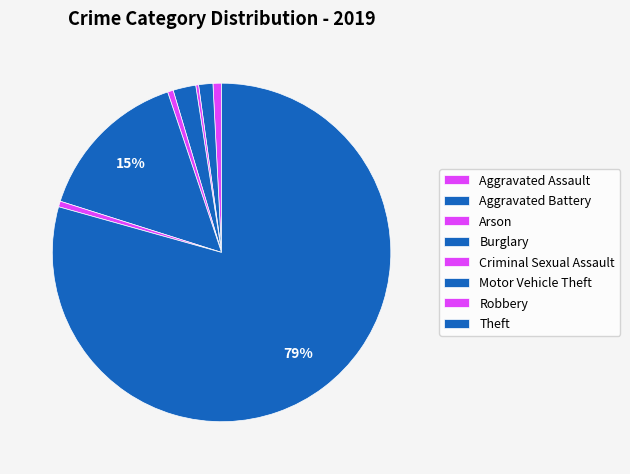

Combined, what portion of the pie is Aggravated Battery and Motor Vehicle Theft?

16.3%